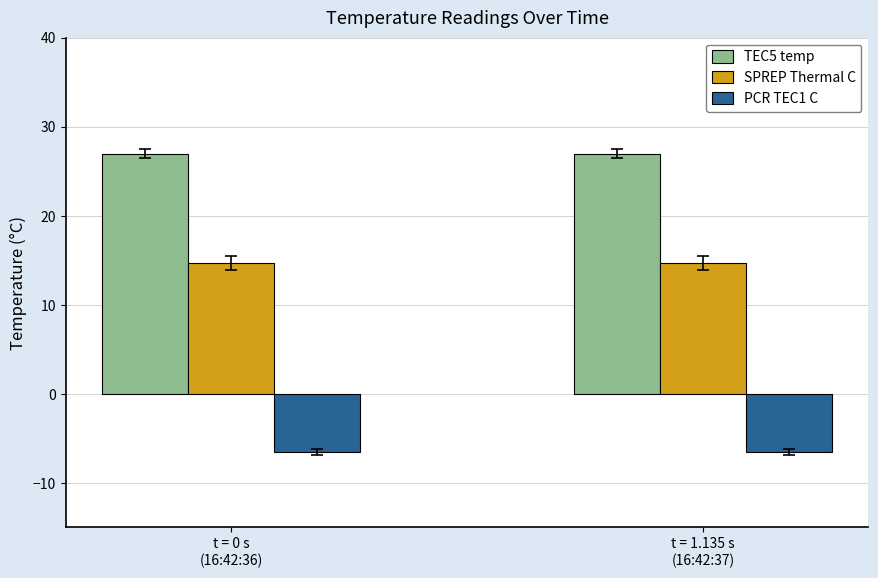

What is the label of the 2nd bar from the left?

t = 1.135 s
(16:42:37)